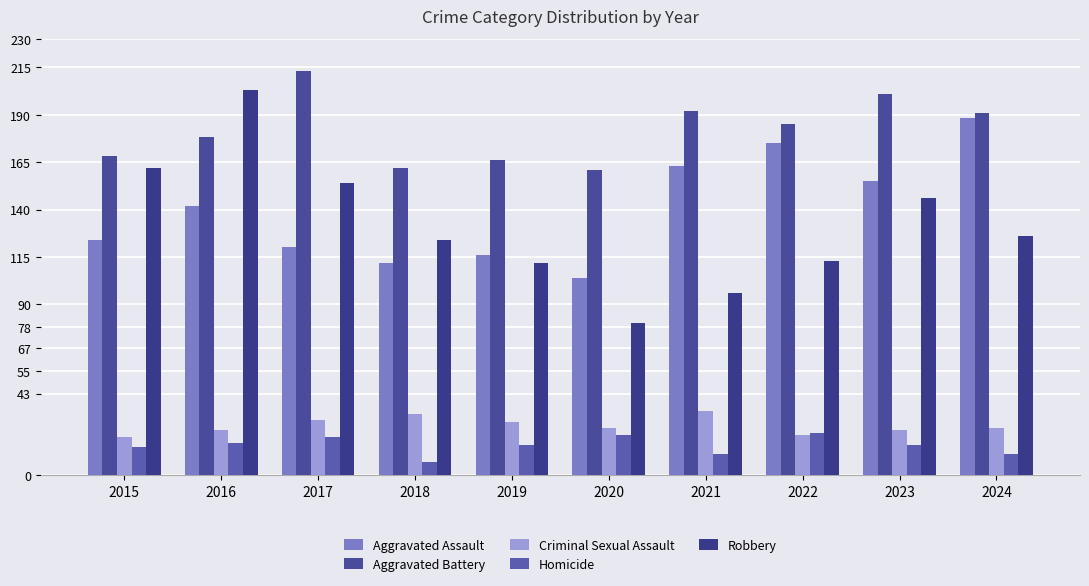

Where is Aggravated Battery nearest to the value 187?

2022